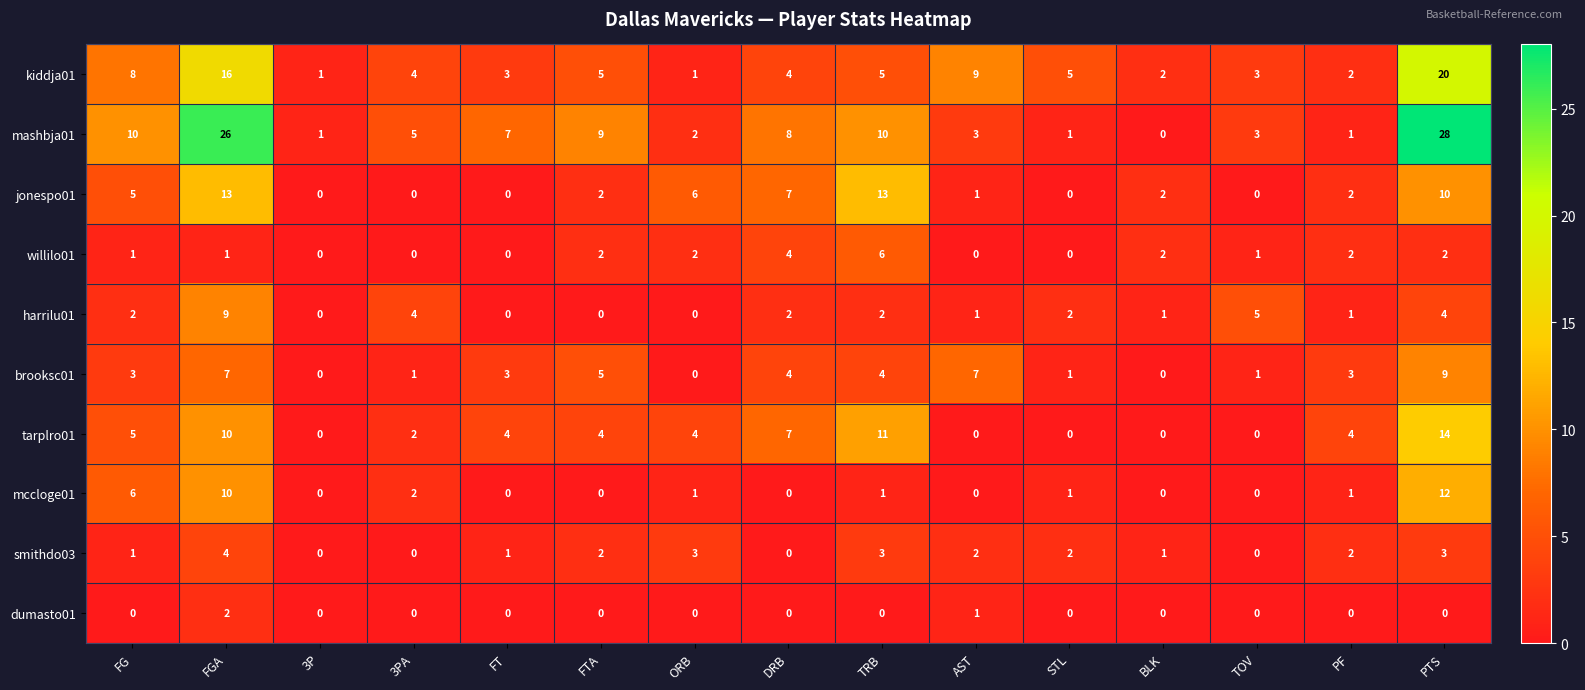

Rank the series at TRB from lowest to highest value.

dumasto01, mccloge01, harrilu01, smithdo03, brooksc01, kiddja01, willilo01, mashbja01, tarplro01, jonespo01